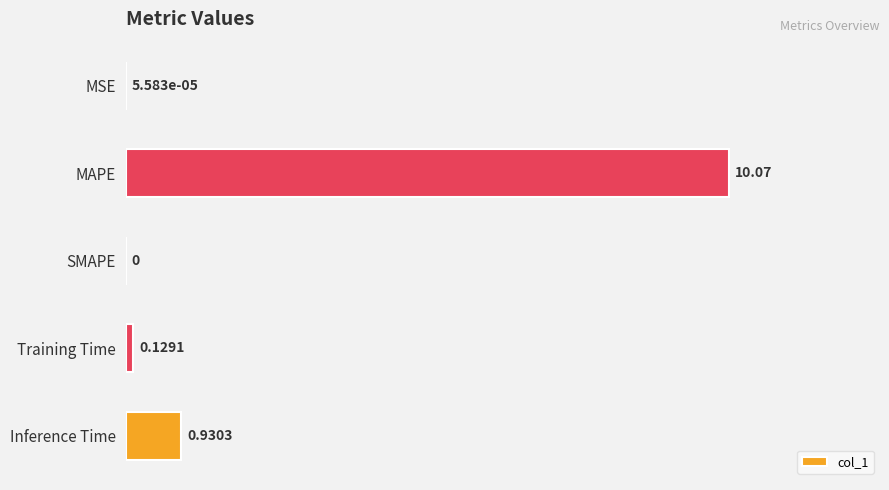

At which category does the chart reach its peak across all series?

MAPE